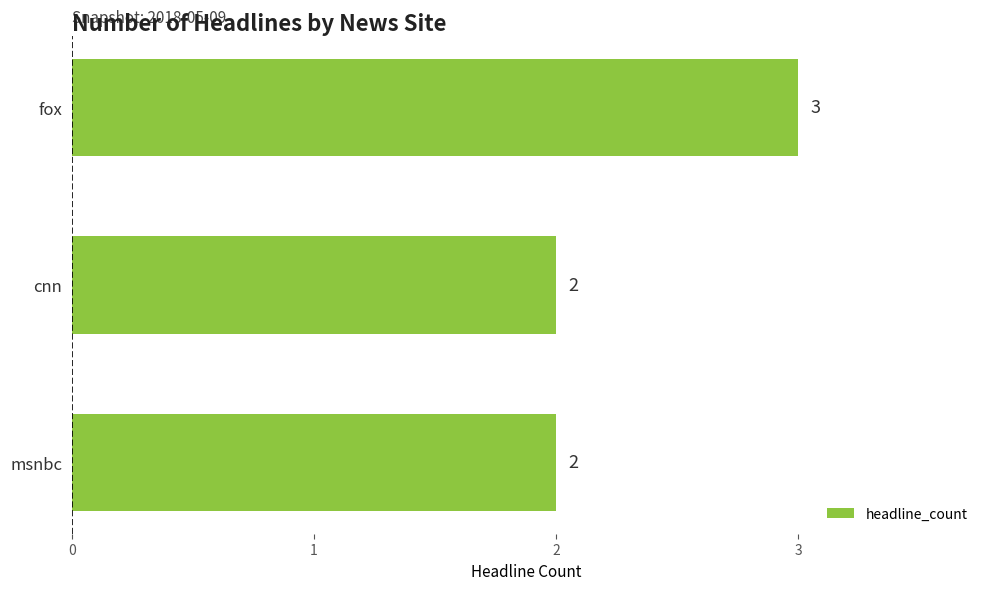

Does the chart contain any negative values?

No